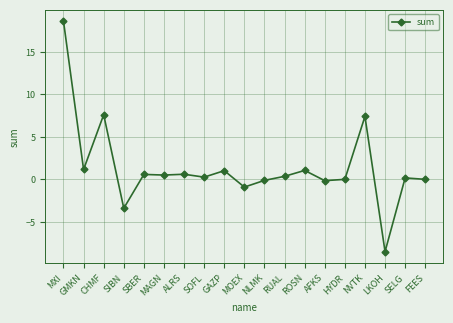

How many distinct data groups are displayed?

1